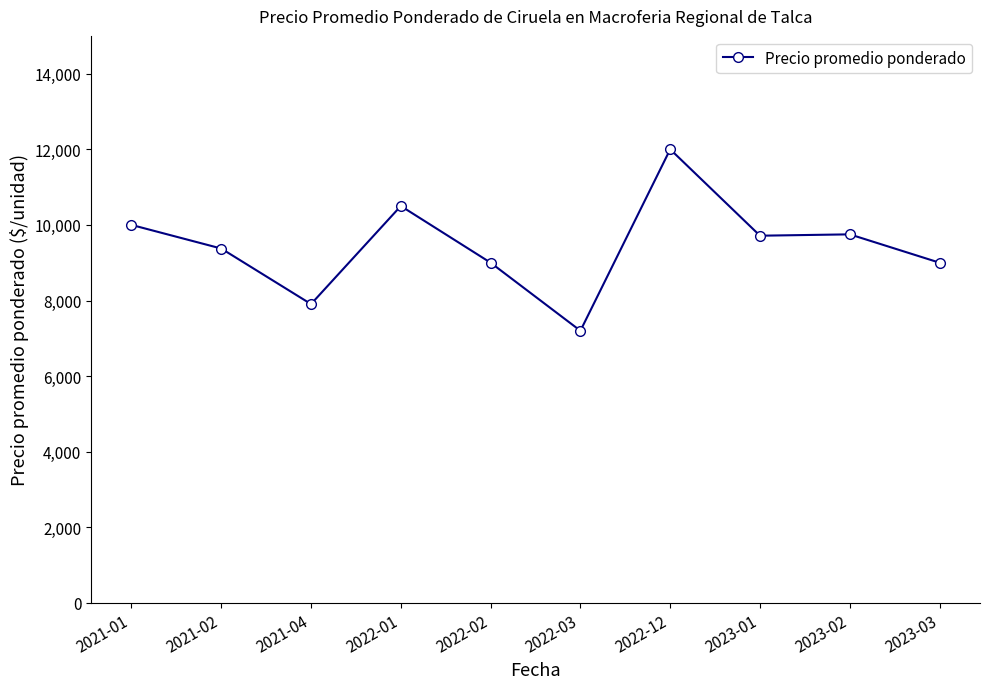

What is the sum of the values at 2022-01 and 2023-01?

20214.3